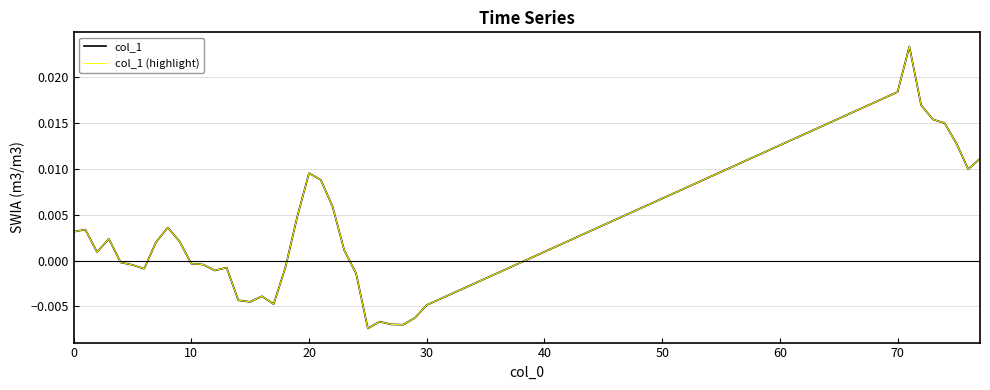

Which series has the largest total across all categories?

col_1